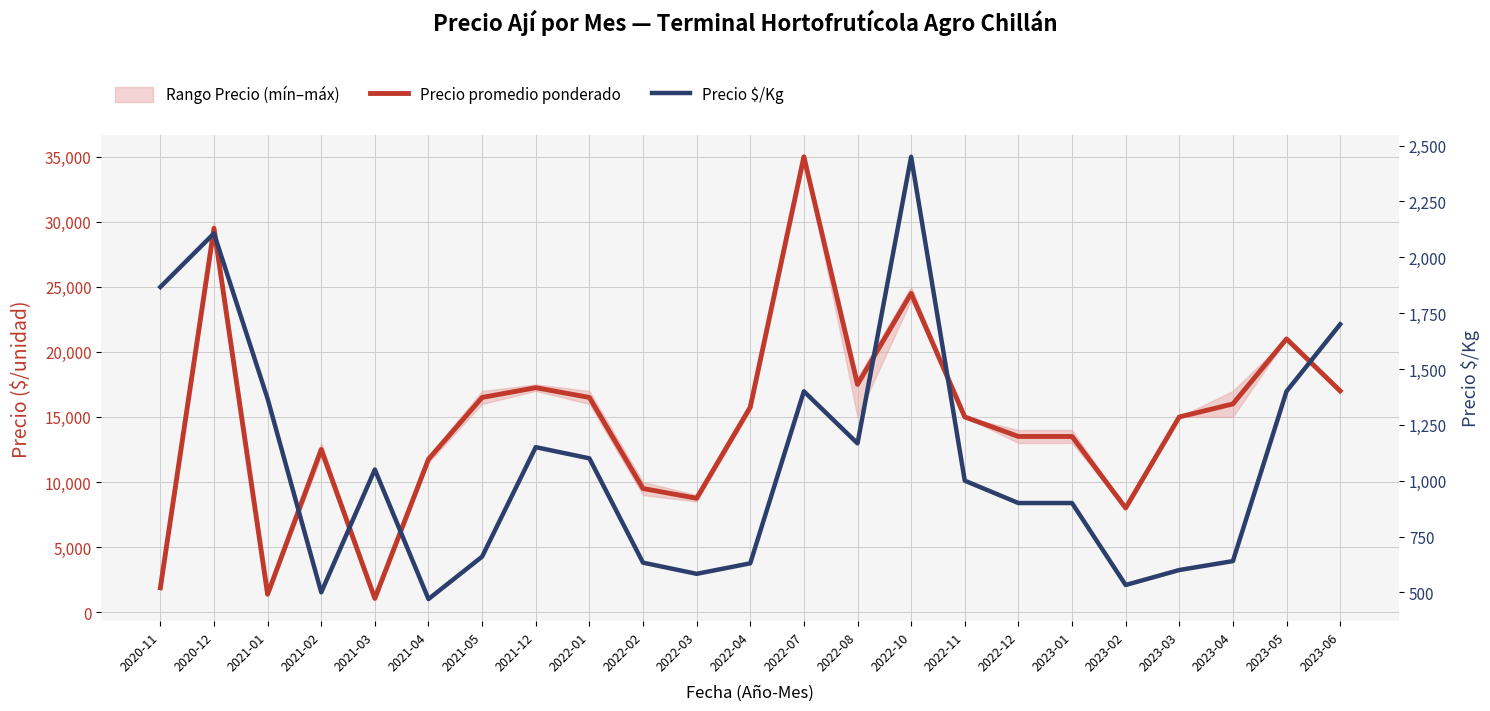

What is the difference between the second highest and minimum values in the Precio $/Kg series?

1637